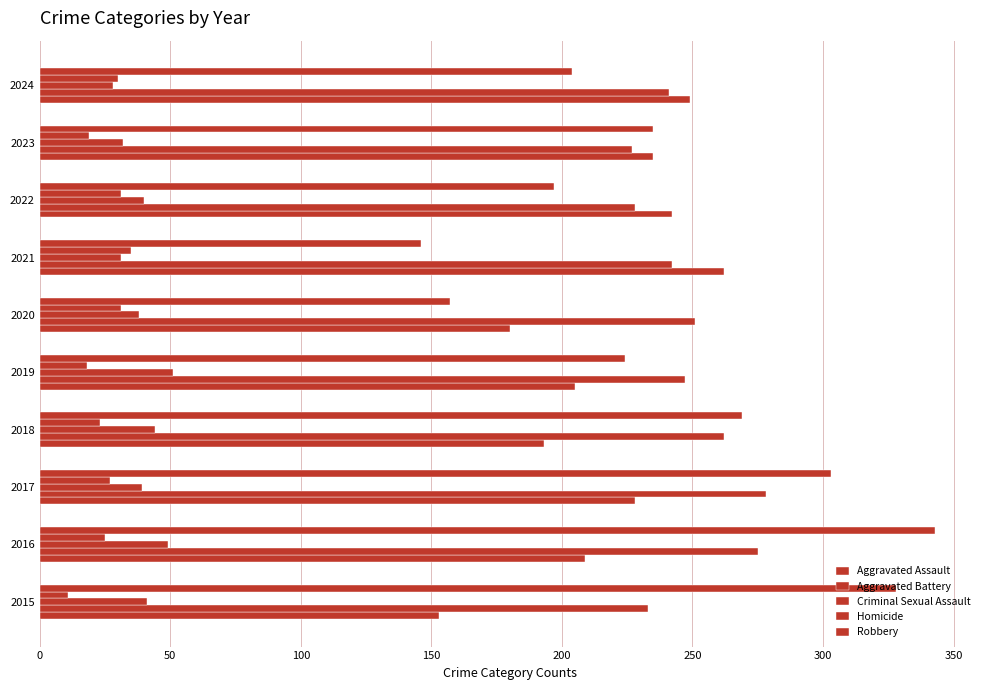

How many categories are shown in the chart?

10